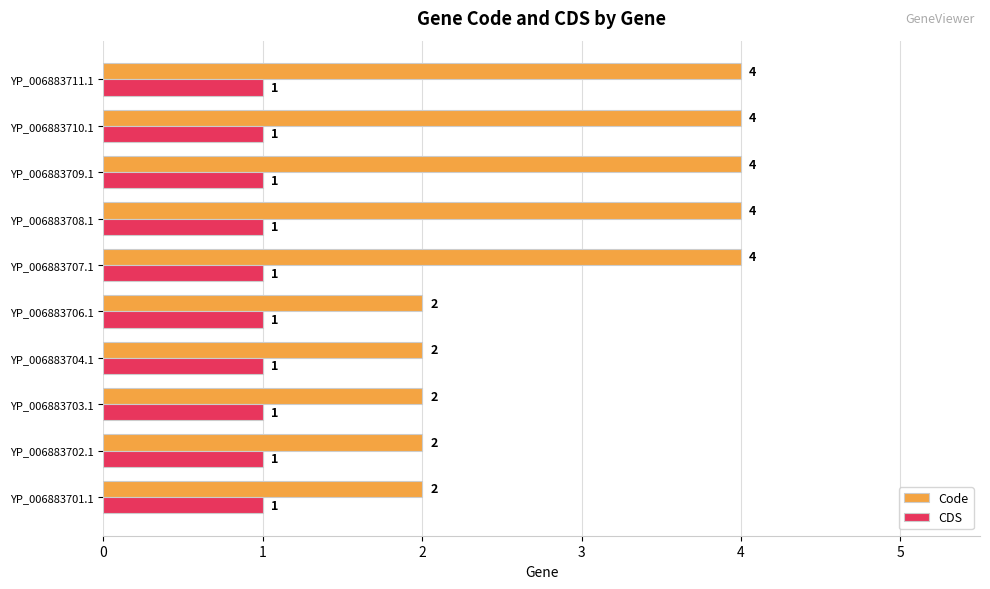

What is the difference between the maximum and minimum values in the Code series?

2